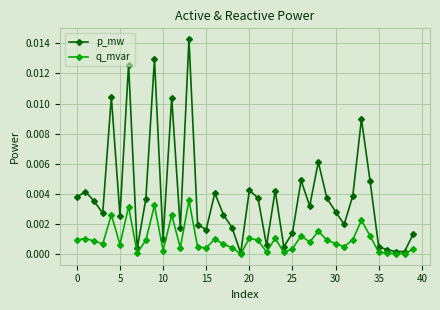

How many data points does each series have?

40